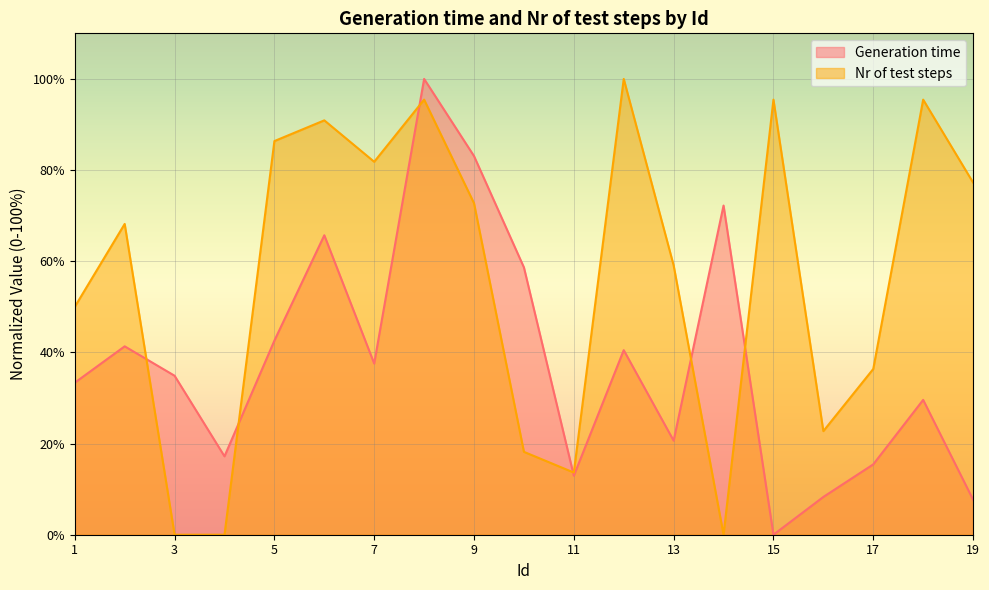

Reading left to right, what are all the values shown in this chart?

Generation time: 33.4	41.3	34.9	17.2	42.6	65.7	37.6	100.0	83.1	58.6	12.9	40.5	20.6	72.2	0.0	8.3	15.4	29.6	7.7
Nr of test steps: 50.0	68.2	0.0	0.0	86.4	90.9	81.8	95.5	72.7	18.2	13.6	100.0	59.1	0.0	95.5	22.7	36.4	95.5	77.3